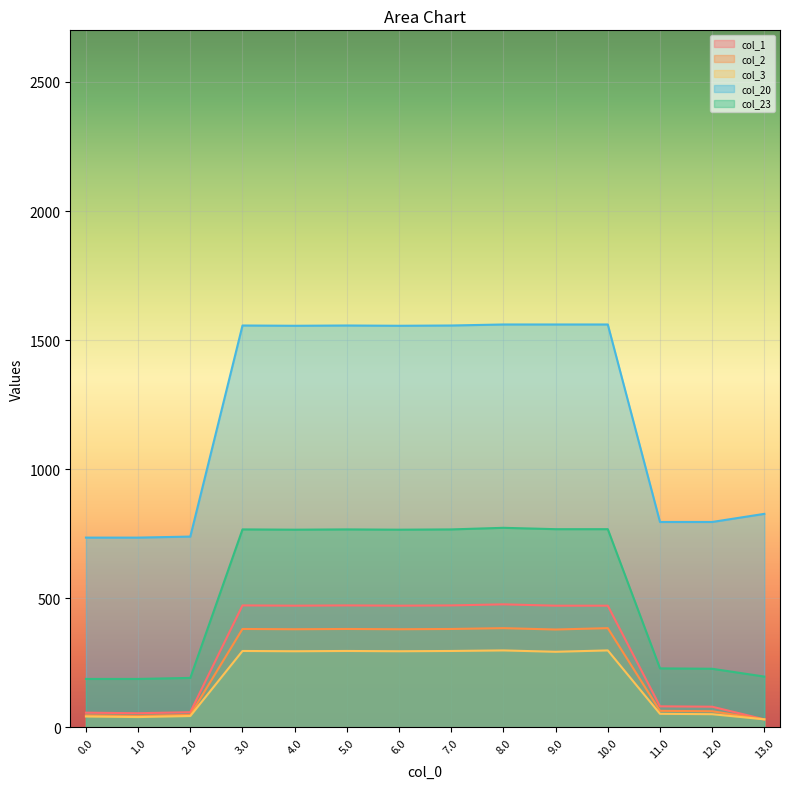

Reading left to right, extract all data points from this chart.

col_1: 0.0=56.9	1.0=54.8	2.0=58.8	3.0=472.4	4.0=471.3	5.0=472.4	6.0=471.3	7.0=472.4	8.0=476.5	9.0=471.3	10.0=471.3	11.0=81.5	12.0=80.0	13.0=31.0
col_2: 0.0=46.4	1.0=44.3	2.0=48.3	3.0=381.1	4.0=380.1	5.0=381.1	6.0=380.1	7.0=381.1	8.0=384.3	9.0=379.0	10.0=384.3	11.0=64.0	12.0=62.5	13.0=31.0
col_3: 0.0=42.0	1.0=39.9	2.0=43.9	3.0=295.9	4.0=294.8	5.0=295.9	6.0=294.8	7.0=295.9	8.0=298.0	9.0=292.8	10.0=298.0	11.0=52.5	12.0=51.0	13.0=31.0
col_20: 0.0=735.0	1.0=735.0	2.0=739.0	3.0=1556.6	4.0=1555.6	5.0=1556.6	6.0=1555.6	7.0=1556.6	8.0=1560.6	9.0=1560.6	10.0=1560.6	11.0=795.6	12.0=795.6	13.0=827.0
col_23: 0.0=187.6	1.0=187.6	2.0=191.6	3.0=766.8	4.0=765.7	5.0=766.8	6.0=765.7	7.0=766.8	8.0=773.0	9.0=767.7	10.0=767.7	11.0=228.4	12.0=226.9	13.0=196.7